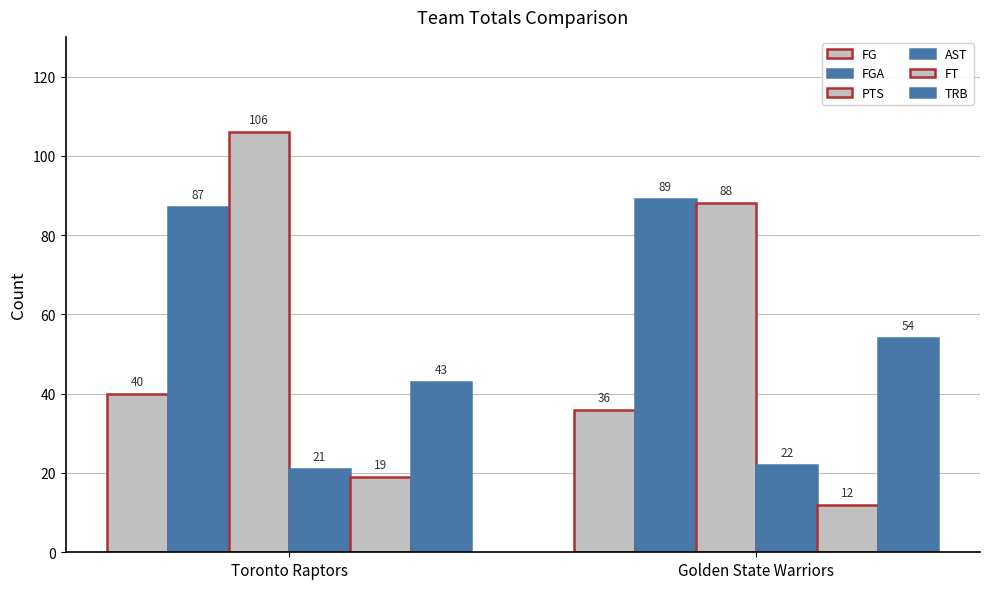

How many values in the AST series are below 22?

1